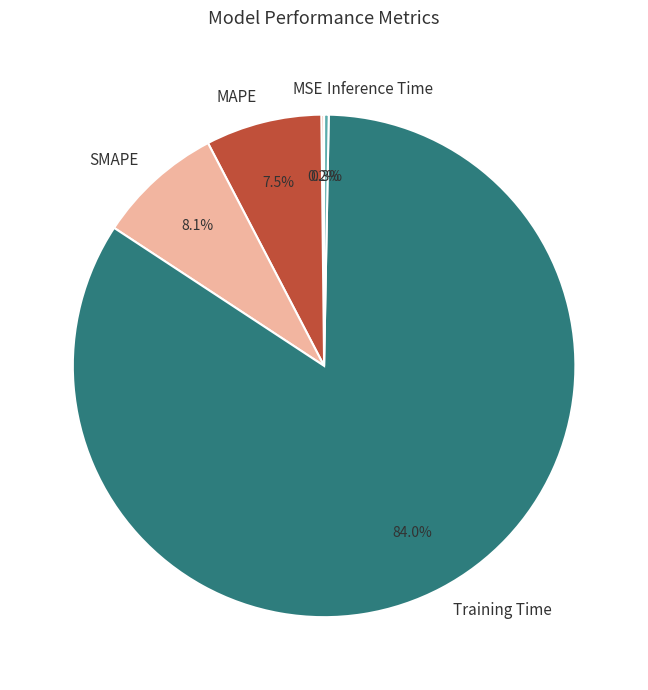

Does MAPE represent more than half of the total?

No